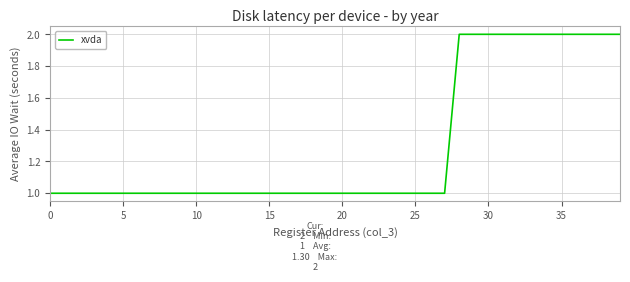

Reading left to right, what are all the values shown in this chart?

1	1	1	1	1	1	1	1	1	1	1	1	1	1	1	1	1	1	1	1	1	1	1	1	1	1	1	1	2	2	2	2	2	2	2	2	2	2	2	2